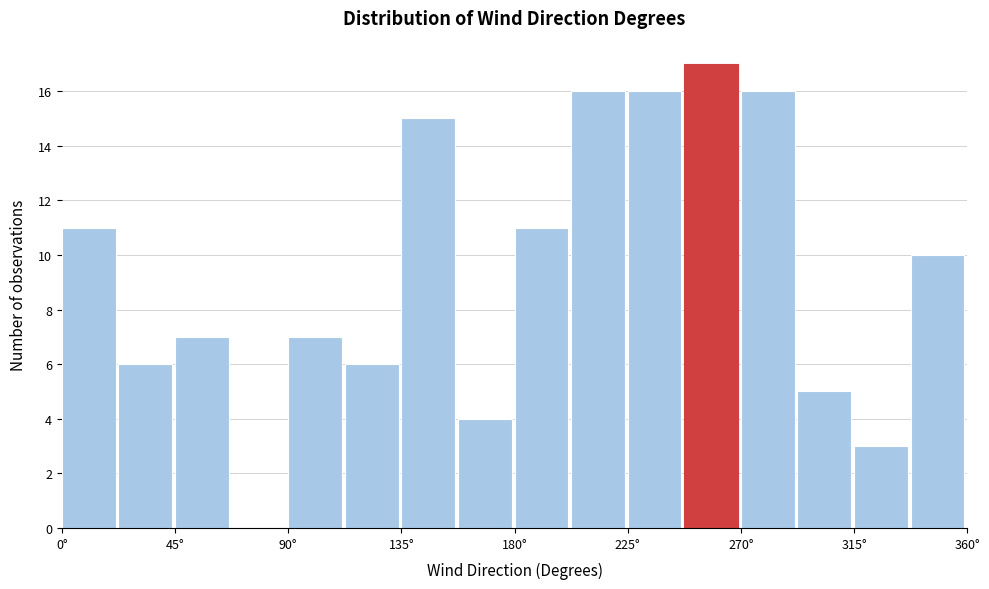

Reading left to right, list every bar in this chart as the range it spans on the x-axis followed by its height. Neither the bar edges nor the heights are printed on the chart, so give them approximately, as read against the axes.

0.0 to 22.5: 11
22.5 to 45.0: 6
45.0 to 67.5: 7
67.5 to 90.0: 0
90.0 to 112.5: 7
112.5 to 135.0: 6
135.0 to 157.5: 15
157.5 to 180.0: 4
180.0 to 202.5: 11
202.5 to 225.0: 16
225.0 to 247.5: 16
247.5 to 270.0: 17
270.0 to 292.5: 16
292.5 to 315.0: 5
315.0 to 337.5: 3
337.5 to 360.0: 10